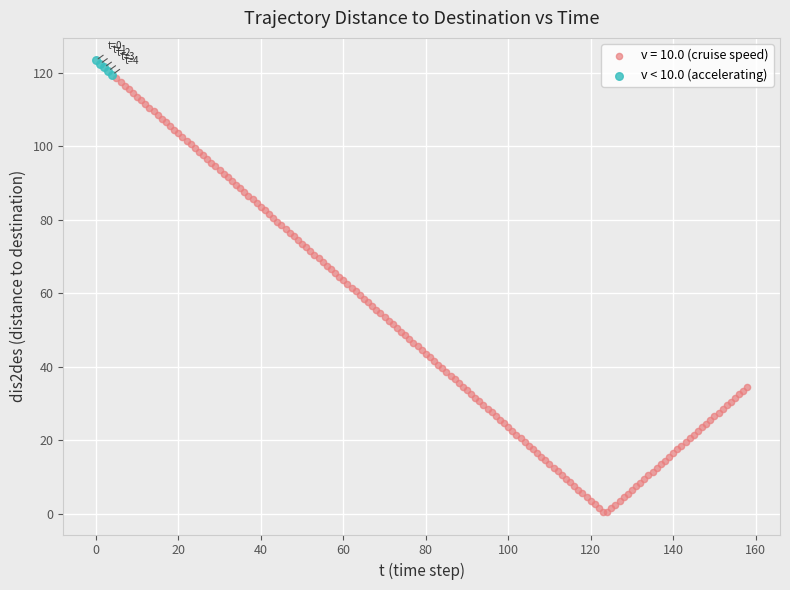

Which series has the largest Y range (max minus min)?

v = 10.0 (cruise speed)